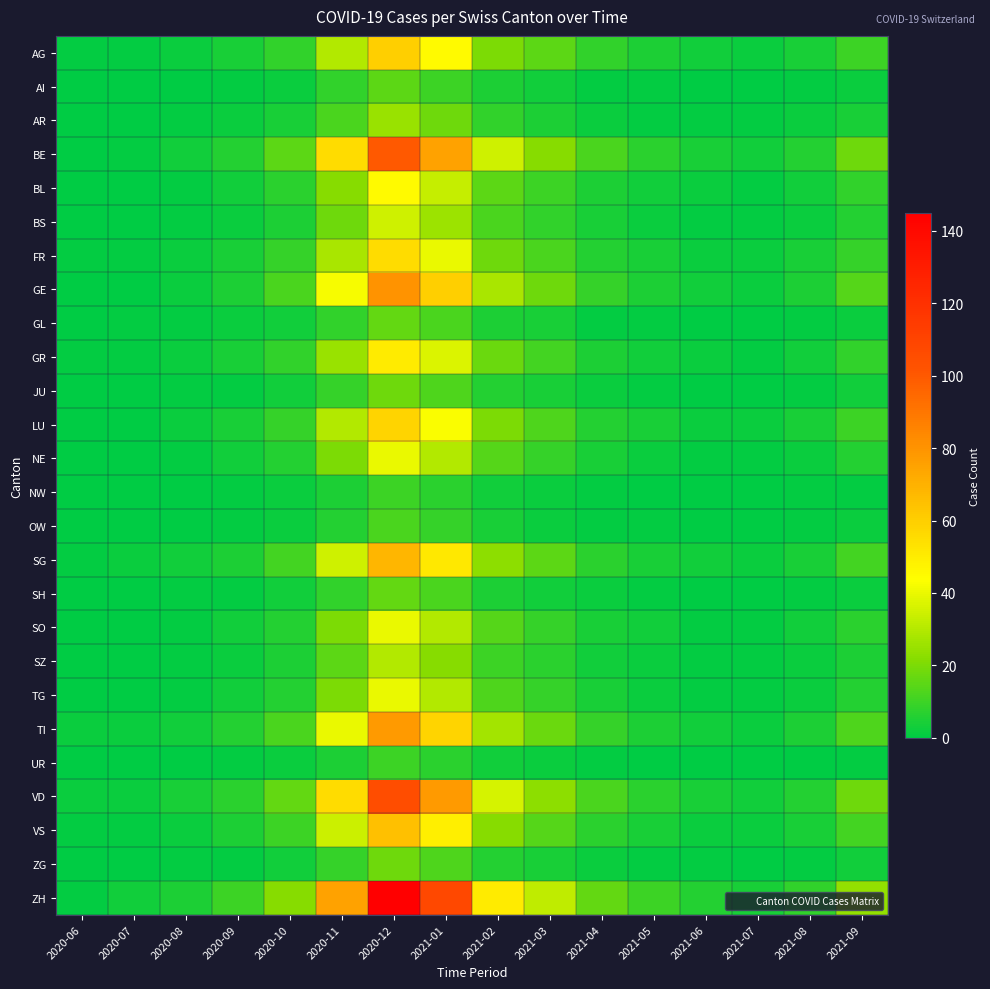

At which category is the sum across all series the highest?

2020-12